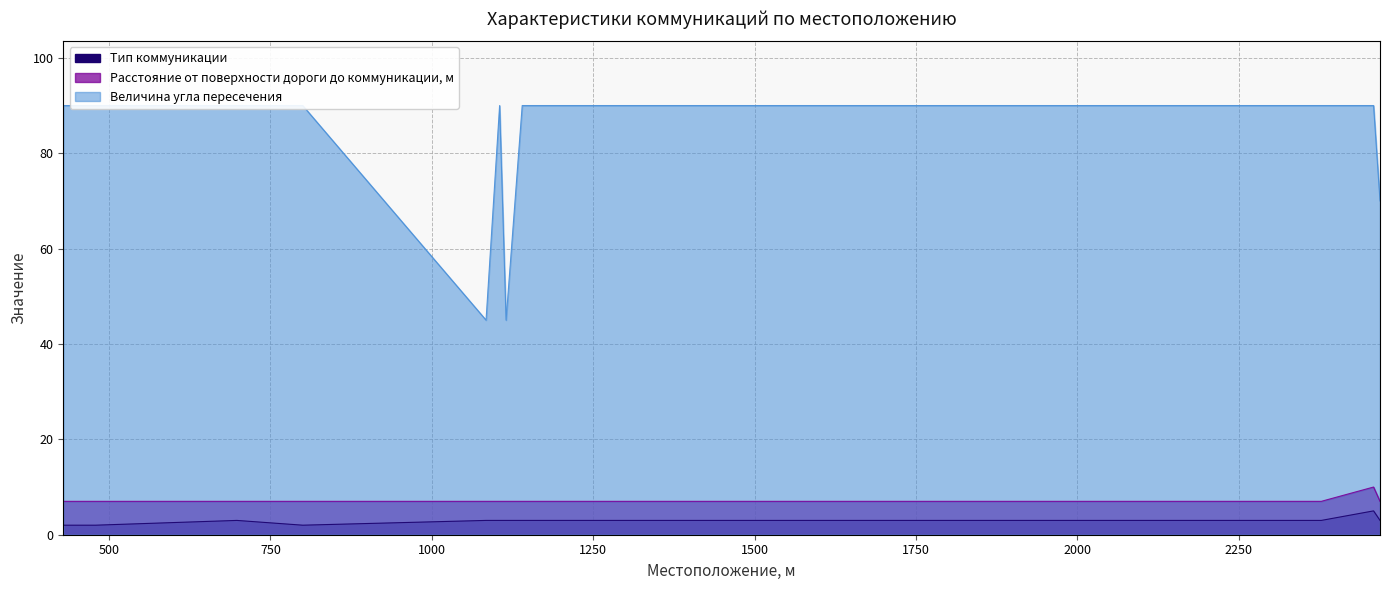

True or false: Тип коммуникации and Величина угла пересечения cross at least once.

False